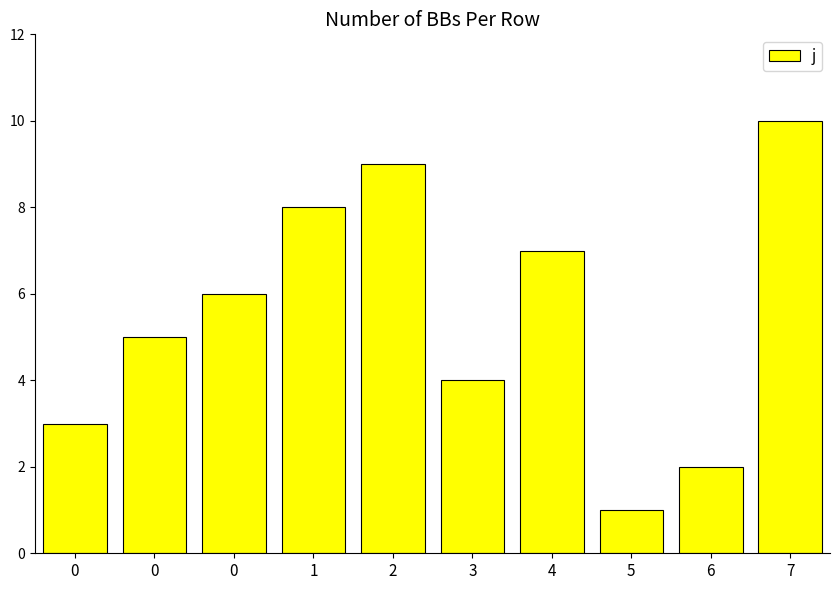

At which category does the chart reach its peak across all series?

7